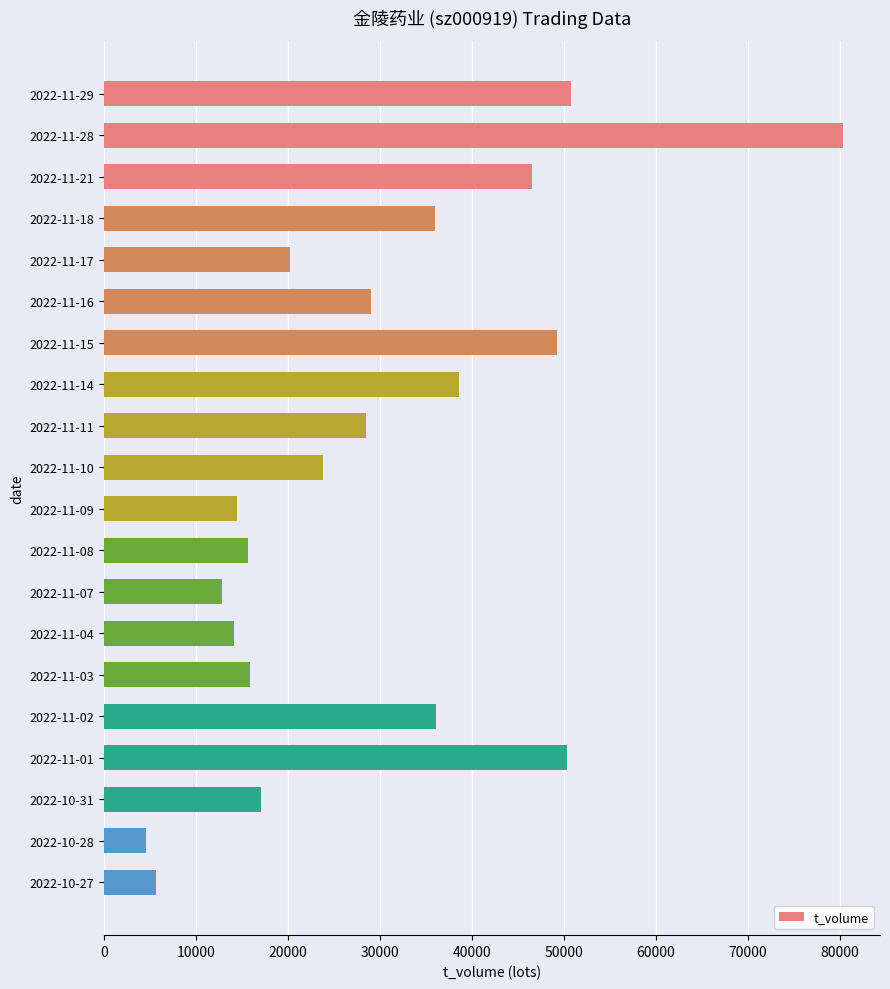

What is the value of the 14th bar from the top?

14153